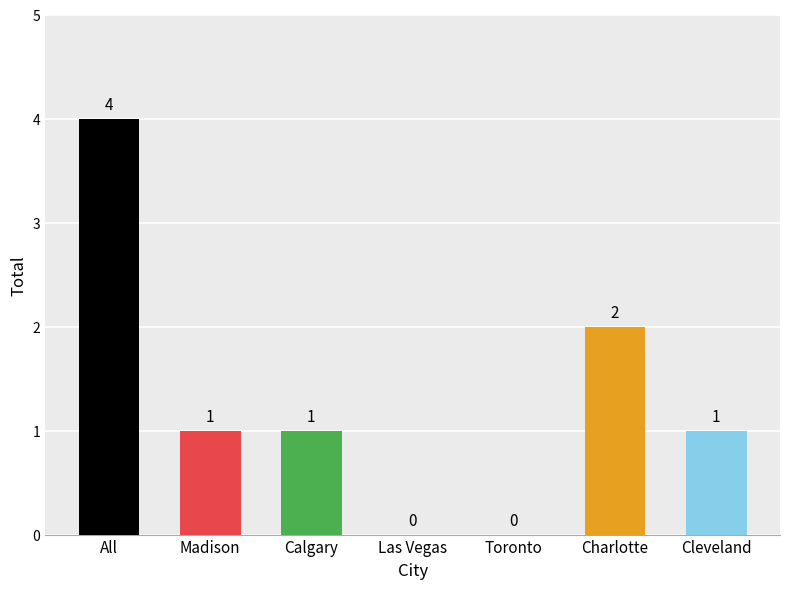

Between Cleveland and Las Vegas, which is larger?

Cleveland